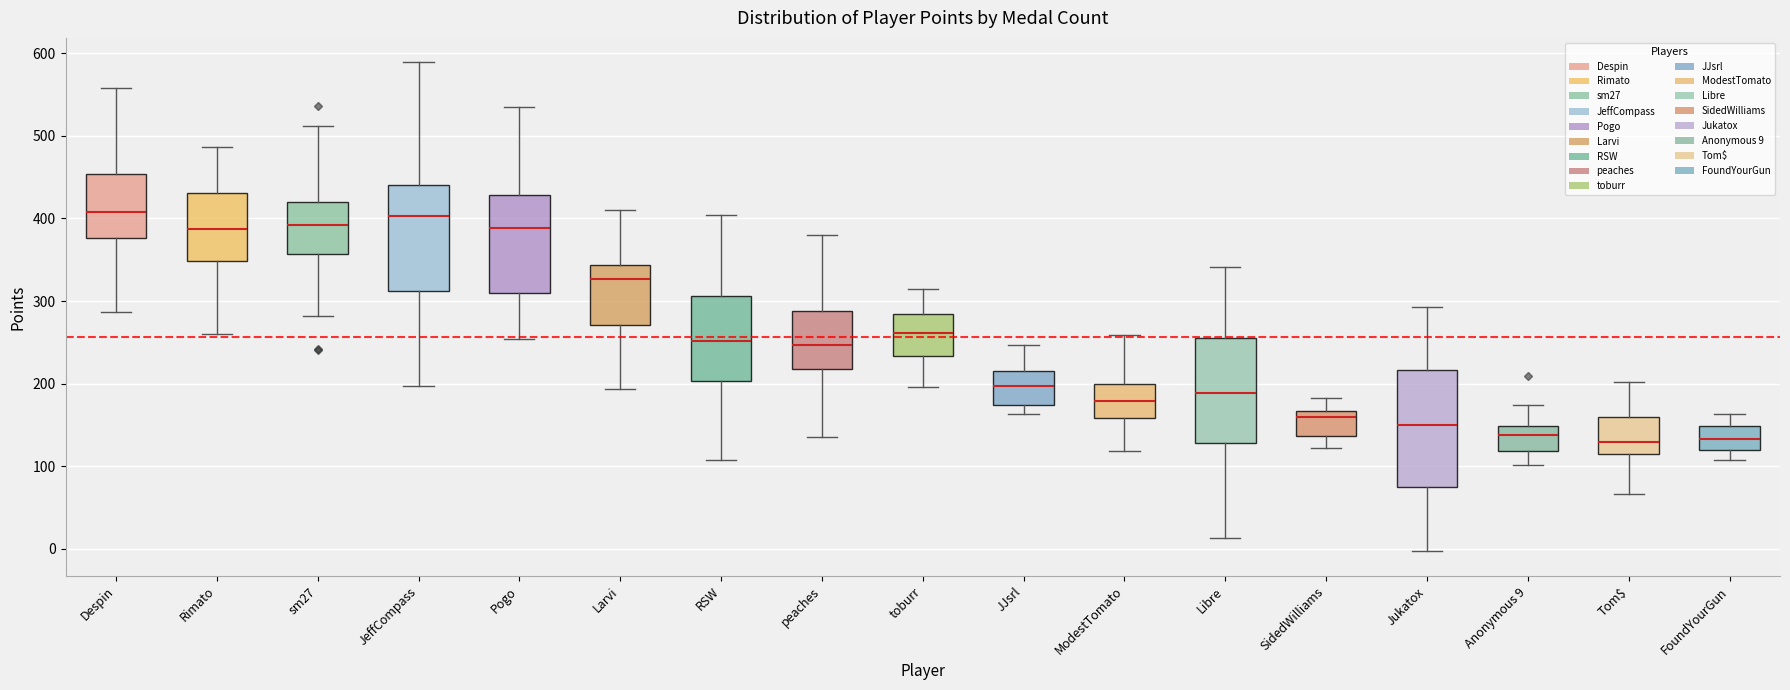

Reading left to right, transcribe this box plot: for each box, give where its median line is, the range the box spans, and where its two whiskers end, as read against the y-axis. The values are not printed on the chart, so give them approximately, as read against the axis.

Despin: median 410, box 380 to 450, whiskers 290 to 560
Rimato: median 390, box 350 to 430, whiskers 260 to 490
sm27: median 390, box 360 to 420, whiskers 280 to 510
JeffCompass: median 400, box 310 to 440, whiskers 200 to 590
Pogo: median 390, box 310 to 430, whiskers 250 to 540
Larvi: median 330, box 270 to 340, whiskers 190 to 410
RSW: median 250, box 200 to 310, whiskers 110 to 400
peaches: median 250, box 220 to 290, whiskers 130 to 380
toburr: median 260, box 230 to 280, whiskers 200 to 320
JJsrl: median 200, box 170 to 220, whiskers 160 to 250
ModestTomato: median 180, box 160 to 200, whiskers 120 to 260
Libre: median 190, box 130 to 250, whiskers 10 to 340
SidedWilliams: median 160, box 140 to 170, whiskers 120 to 180
Jukatox: median 150, box 80 to 220, whiskers 0 to 290
Anonymous 9: median 140, box 120 to 150, whiskers 100 to 170
Tom$: median 130, box 110 to 160, whiskers 70 to 200
FoundYourGun: median 130, box 120 to 150, whiskers 110 to 160